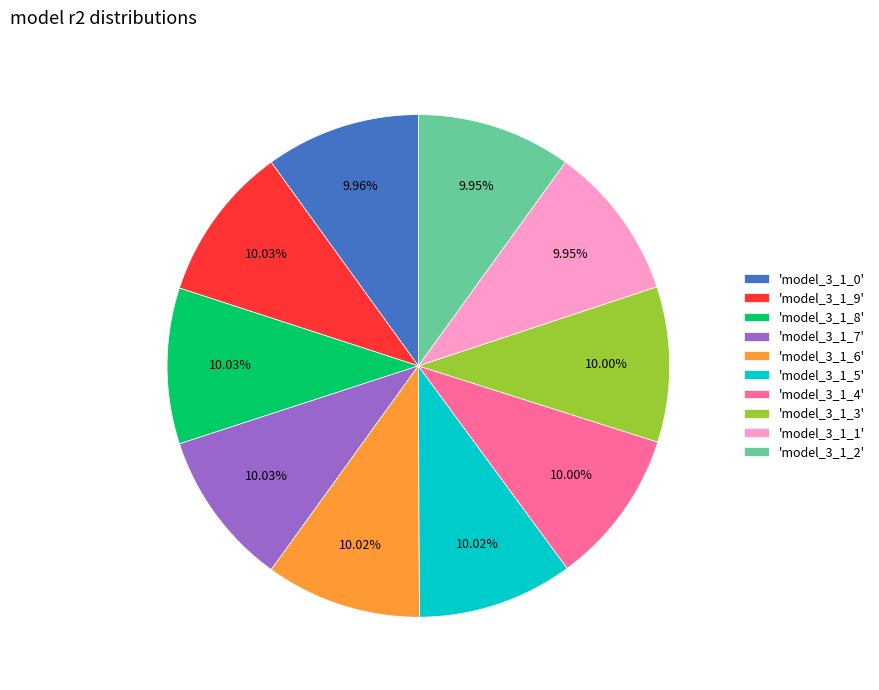

Is there any slice that represents more than half of the pie?

No